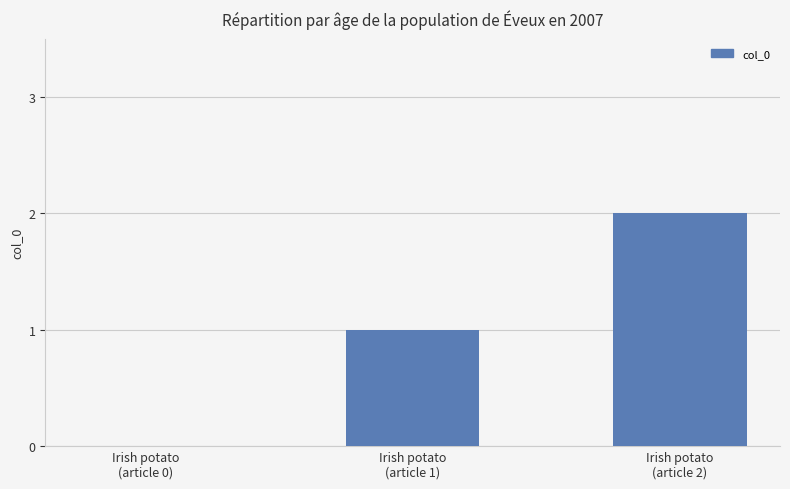

What is the sum of all values?

3